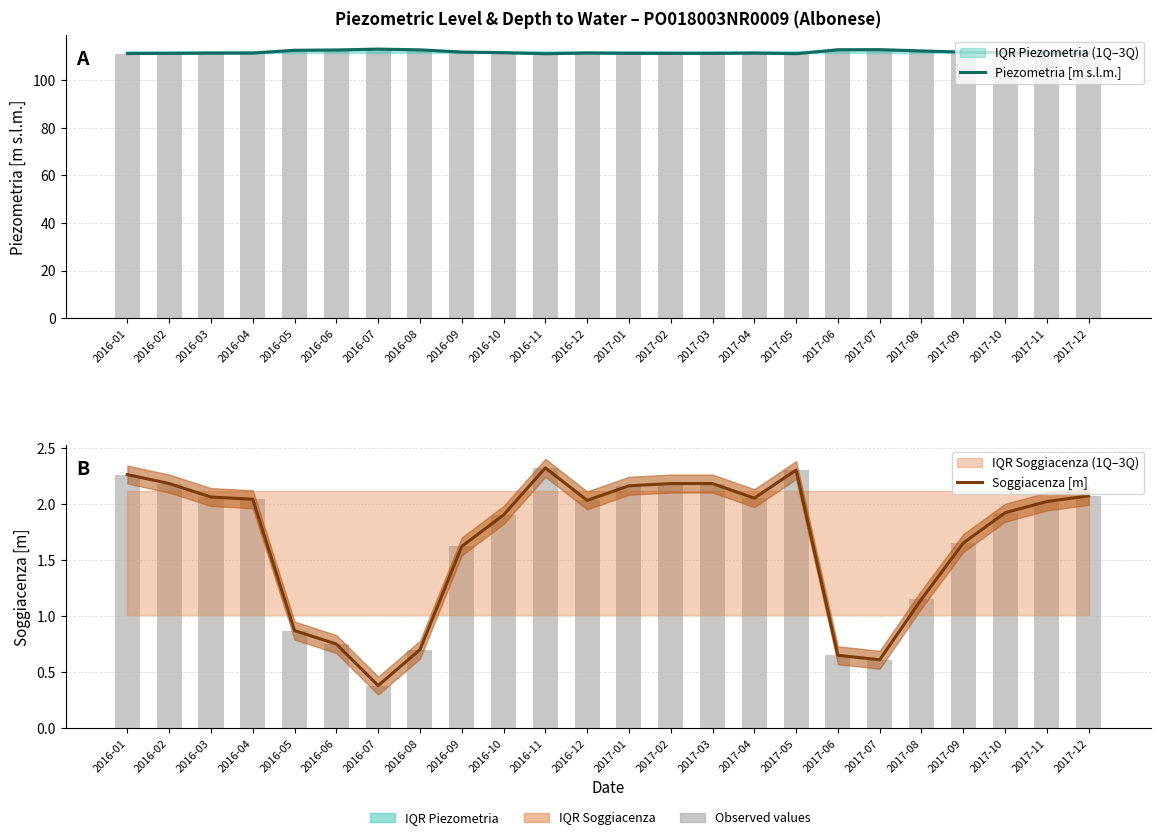

What is the label of the 17th bar from the right?

2016-08